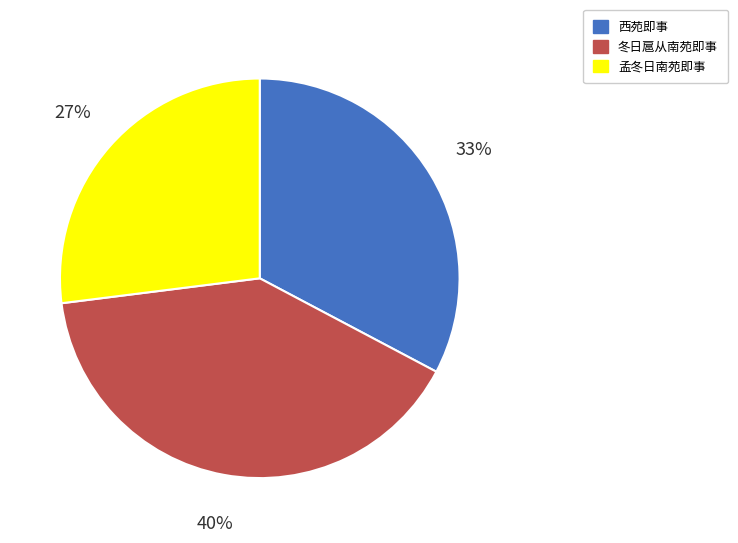

To the nearest percent, what portion does 西苑即事 represent?

33%